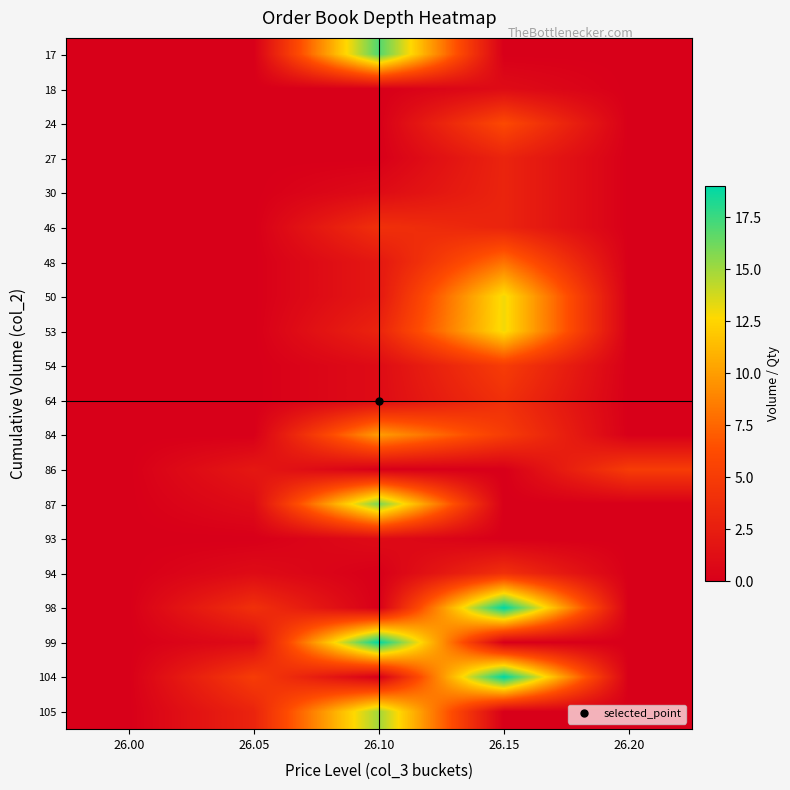

What is the difference between the highest and lowest values at 26.10?

19